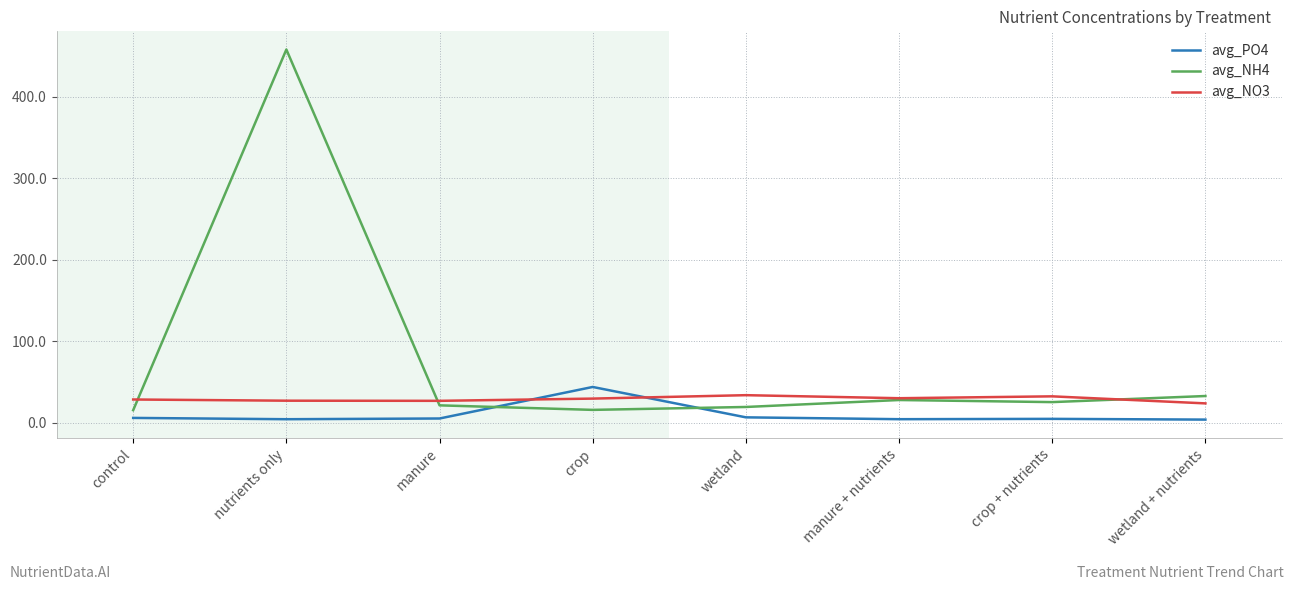

What is the difference between the avg_PO4 values at wetland and crop?

37.2